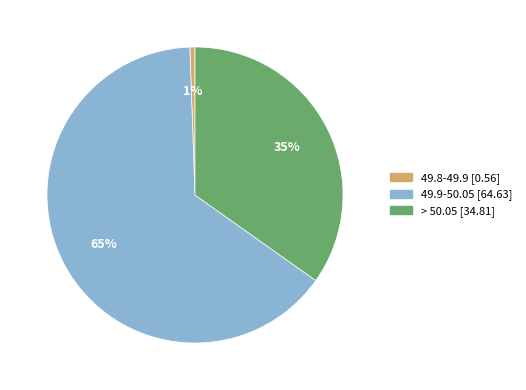

What is the ratio of the value at 49.9-50.05 to the value at > 50.05?

1.9